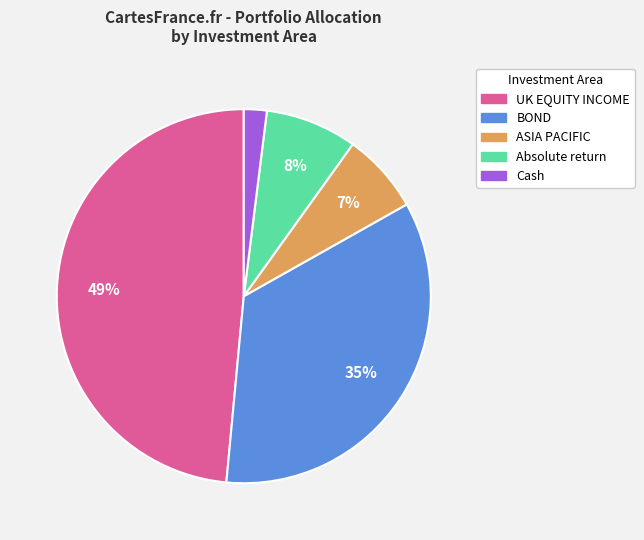

The BOND slice represents 35% of the pie. True or false?

True